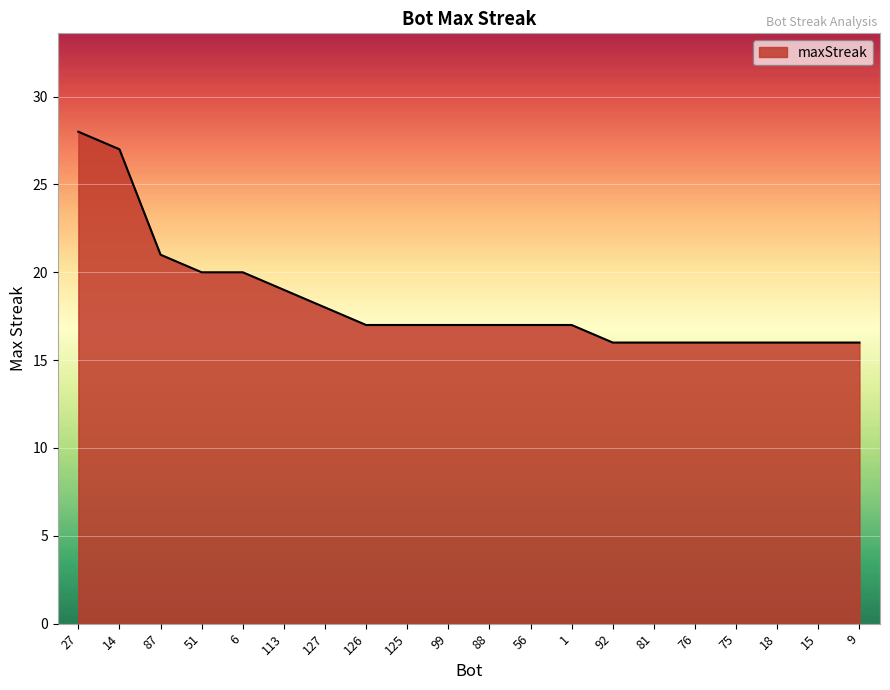

Reading right to left, extract all data points from this chart.

16	16	16	16	16	16	16	17	17	17	17	17	17	18	19	20	20	21	27	28